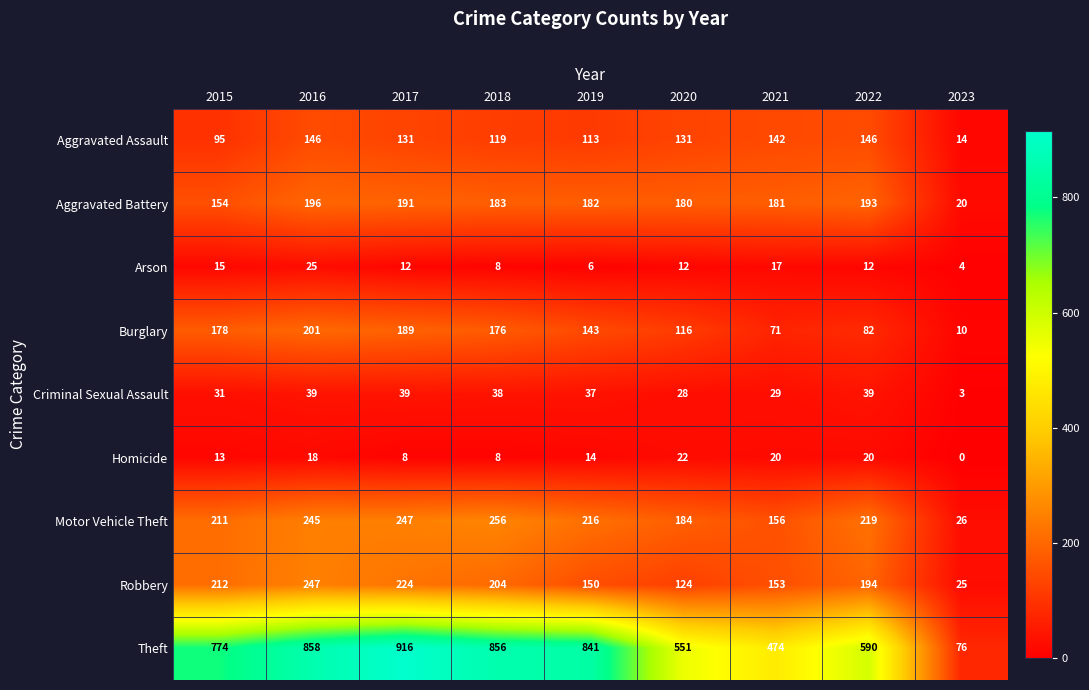

The value of Robbery at 2023 is 33. True or false?

False